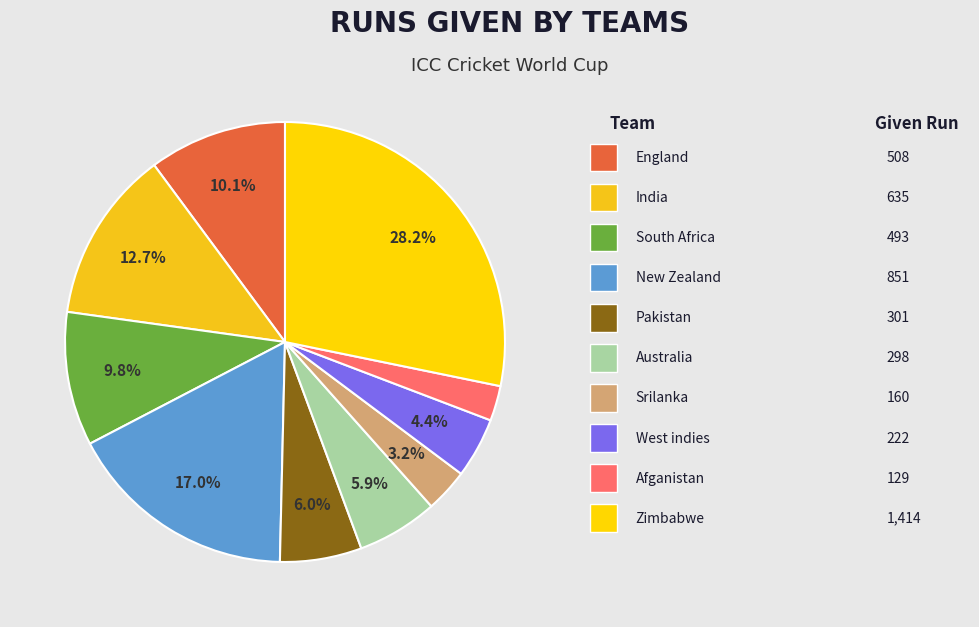

To the nearest percent, what is the difference between the largest and smallest slice percentages?

26%